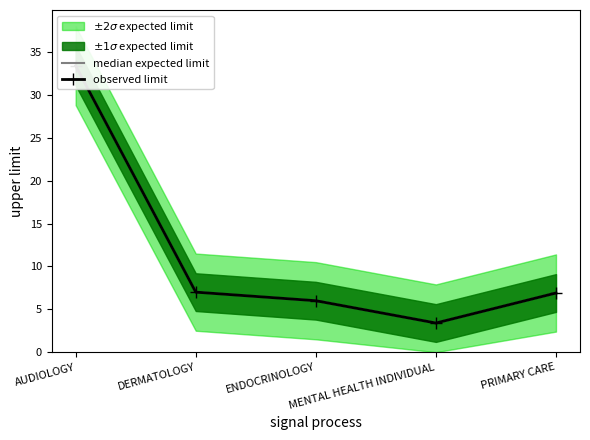

Is it true that observed limit equals 6.0 at ENDOCRINOLOGY?

True